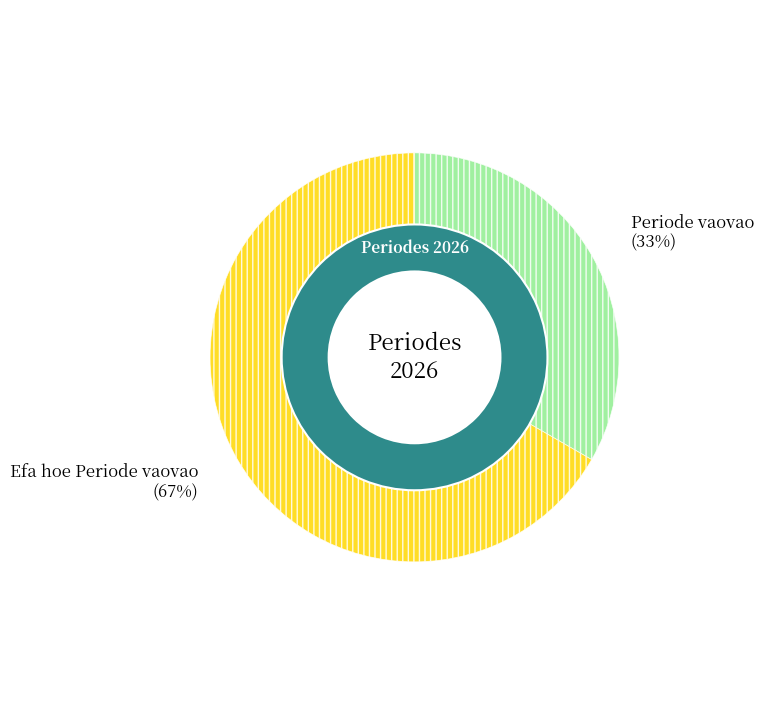

What percentage is the Periode vaovao slice, to the nearest percent?

33%